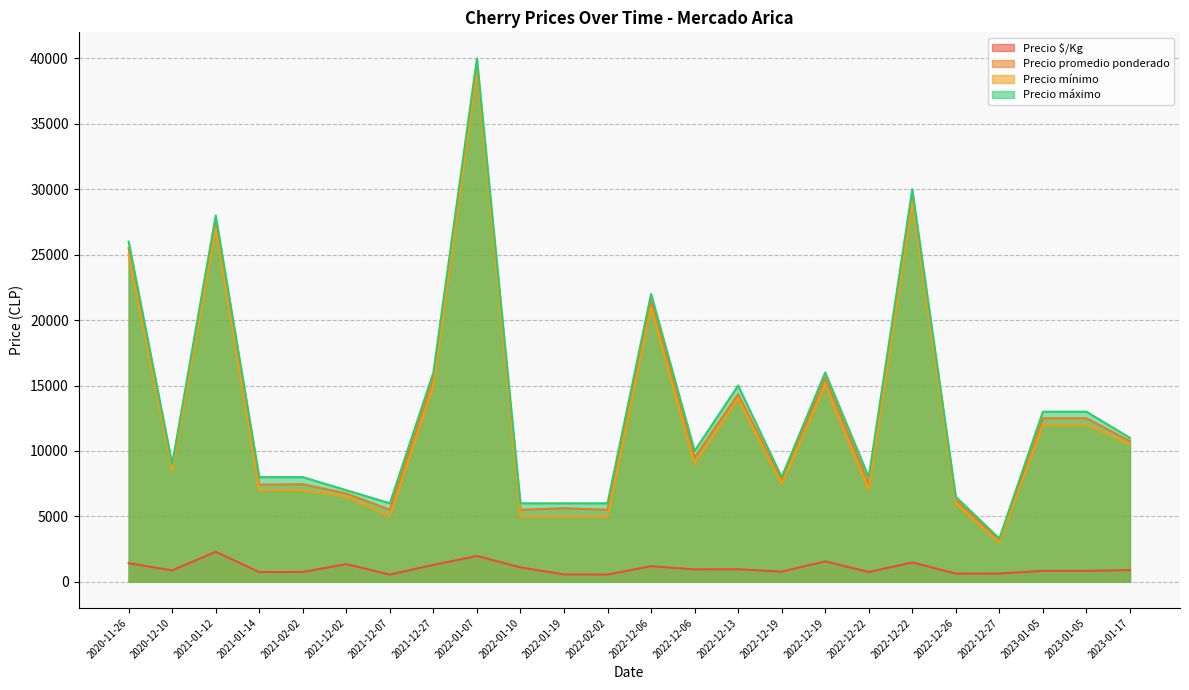

At how many categories does at least one series exceed 17626?

5